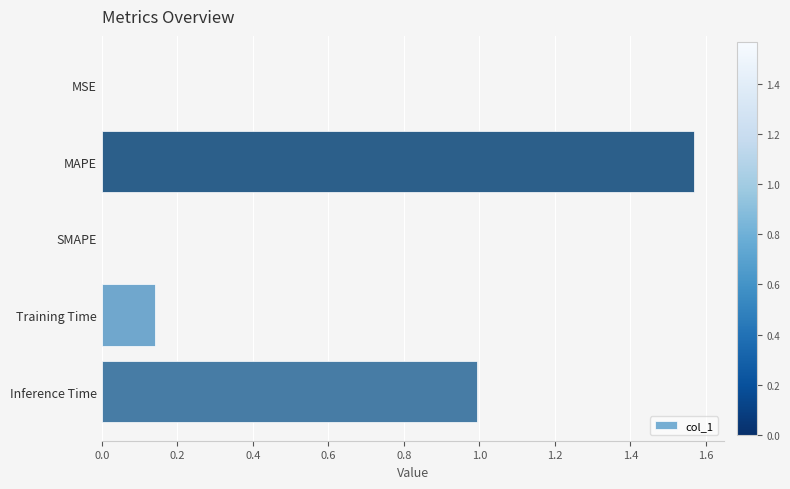

What is the sum of all values?

2.7